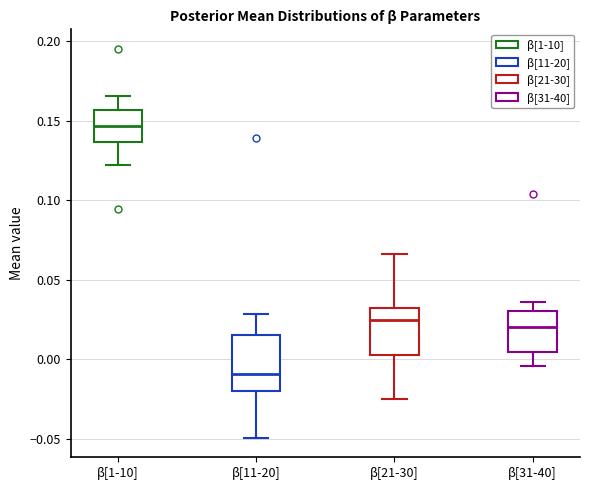

Reading left to right, read every box against the y-axis: the position of its median line, the range the box covers, and the ends of its whiskers. The values are not printed on the chart, so give them approximately, as read against the axis.

β[1-10]: median 0.145, box 0.135 to 0.155, whiskers 0.120 to 0.165
β[11-20]: median -0.010, box -0.020 to 0.015, whiskers -0.050 to 0.030
β[21-30]: median 0.025, box 0.005 to 0.030, whiskers -0.025 to 0.065
β[31-40]: median 0.020, box 0.005 to 0.030, whiskers -0.005 to 0.035